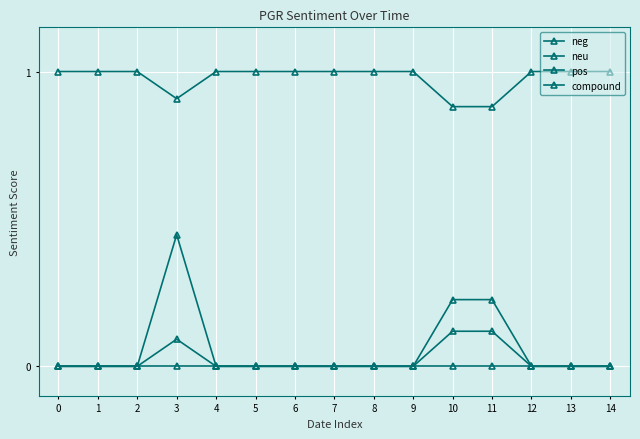

At how many categories does at least one series exceed 0?

15